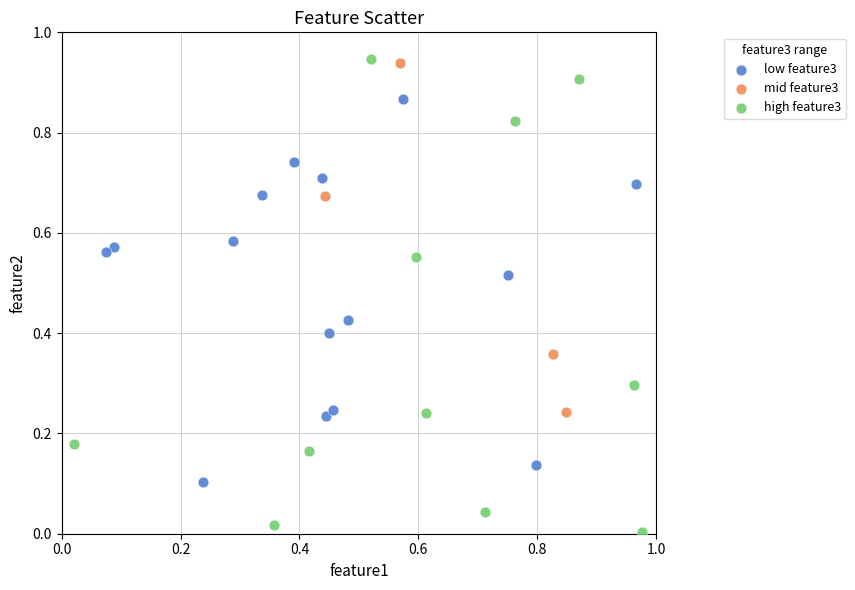

Which series has the widest spread of Y values?

high feature3